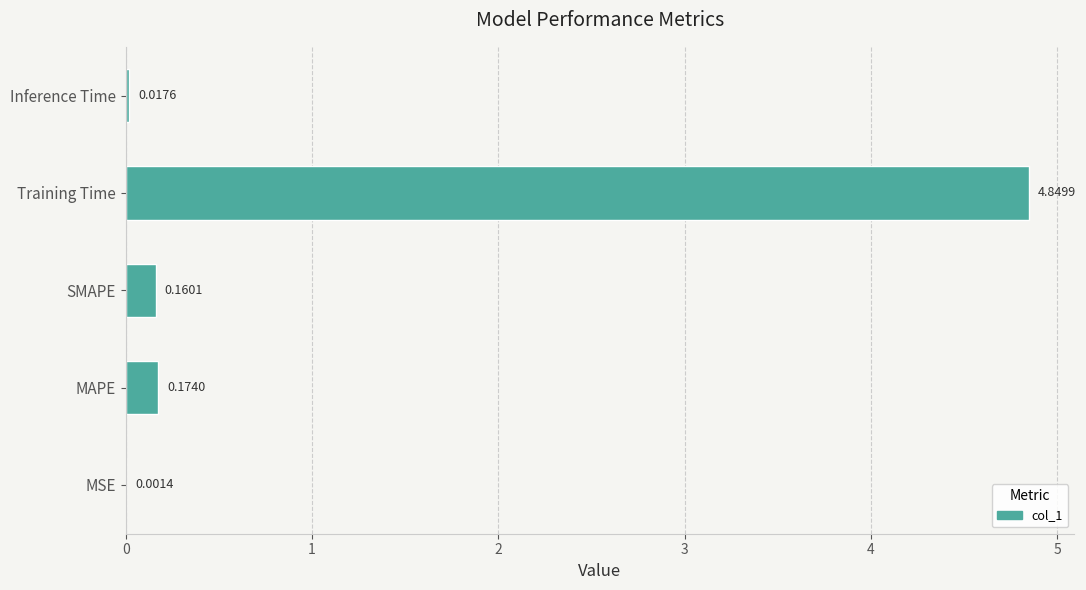

Which label corresponds to the largest value in the chart?

Training Time